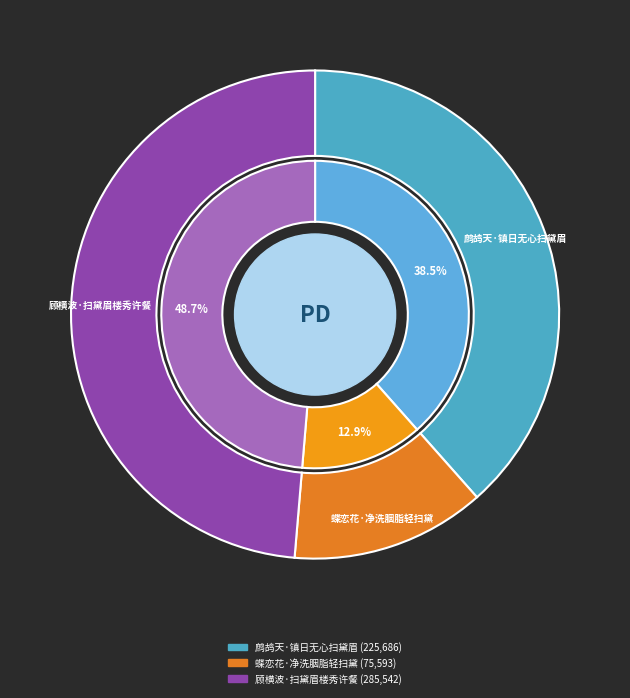

Rank the categories by value from highest to lowest.

顾横波·扫黛眉楼秀许餐, 鹧鸪天·镇日无心扫黛眉, 蝶恋花·净洗胭脂轻扫黛